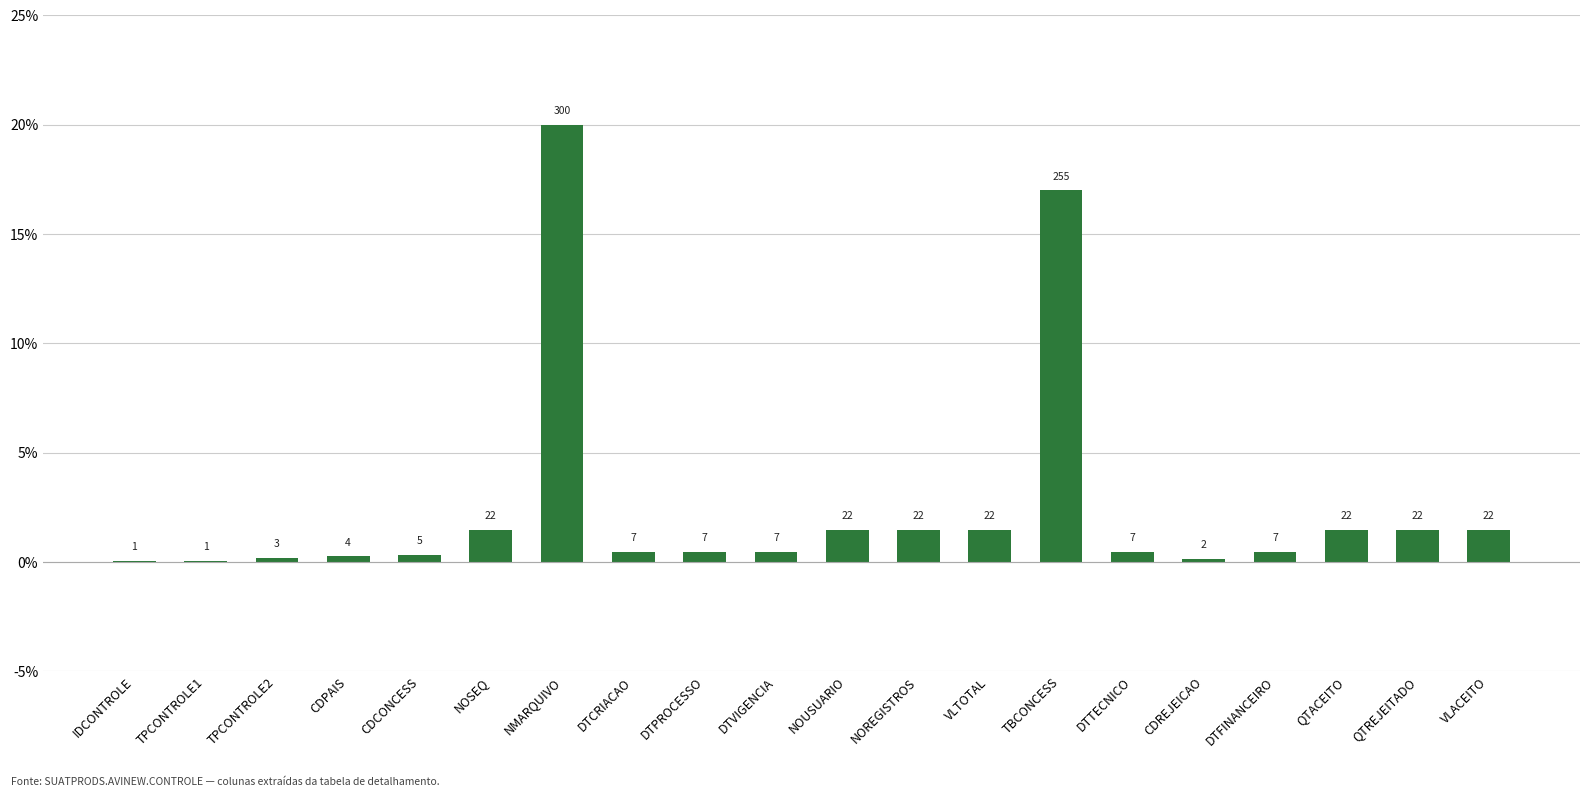

Which label corresponds to the smallest value in the chart?

IDCONTROLE